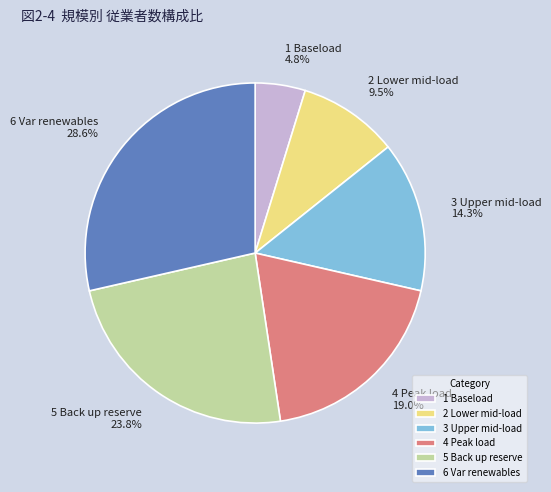

What is the largest slice in the pie chart?

6 Var renewables